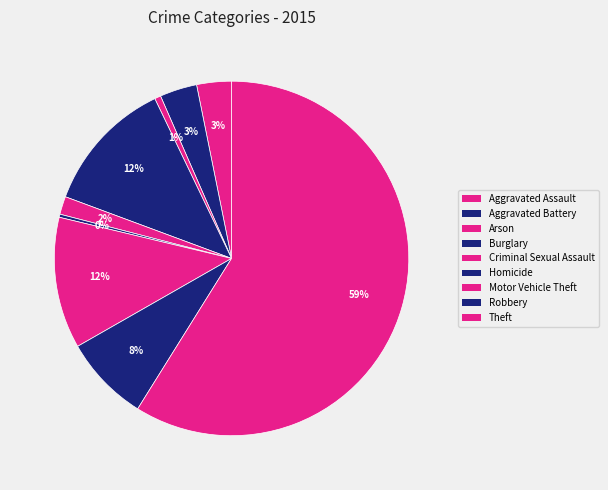

Rank the categories by value from lowest to highest.

Homicide, Arson, Criminal Sexual Assault, Aggravated Assault, Aggravated Battery, Robbery, Motor Vehicle Theft, Burglary, Theft